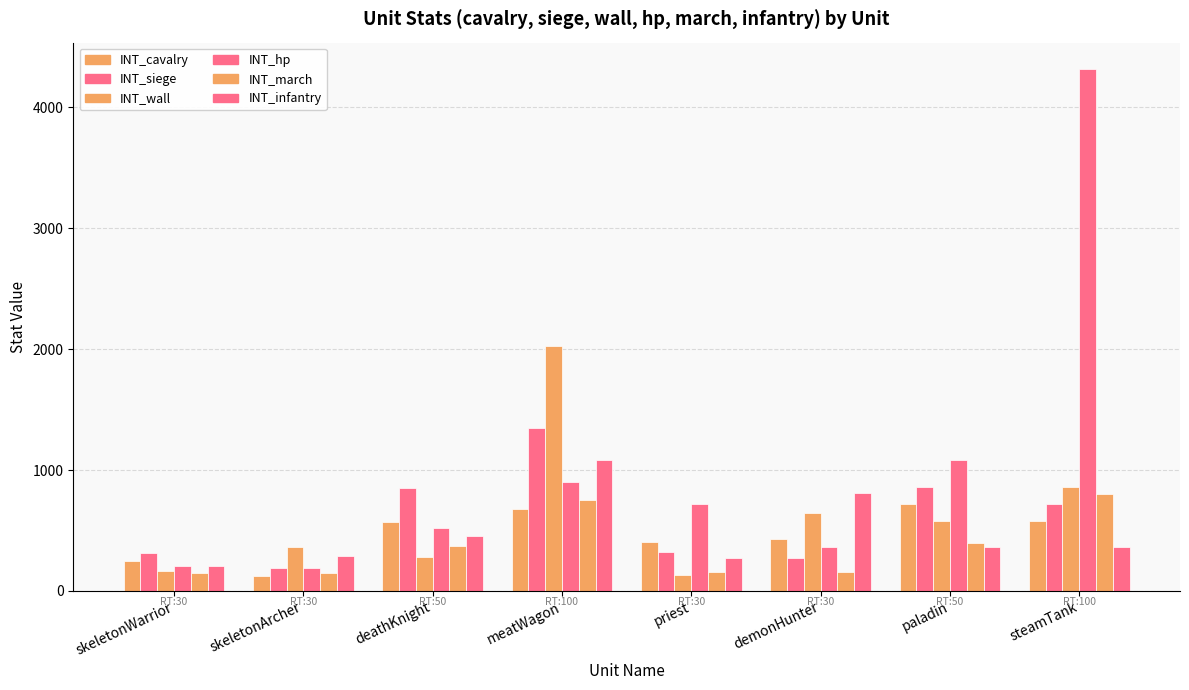

Between deathKnight and meatWagon, which series saw the biggest shift?

INT_wall